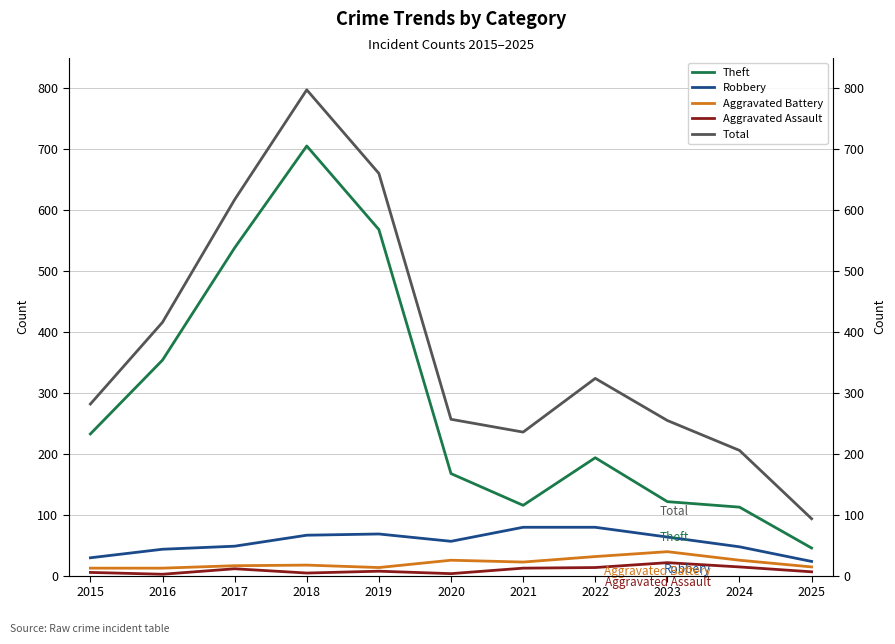

At 2023, list the series in order from smallest to largest.

Aggravated Assault, Aggravated Battery, Robbery, Theft, Total